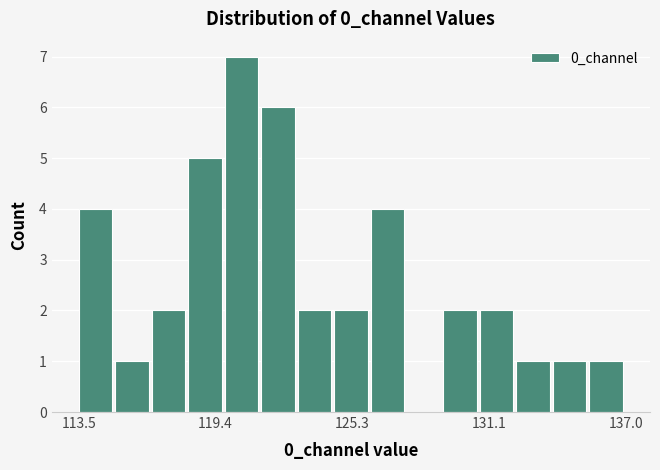

Around what value on the x-axis is the tallest bar? Give the approximate position of its centre, as read against the axis.

120